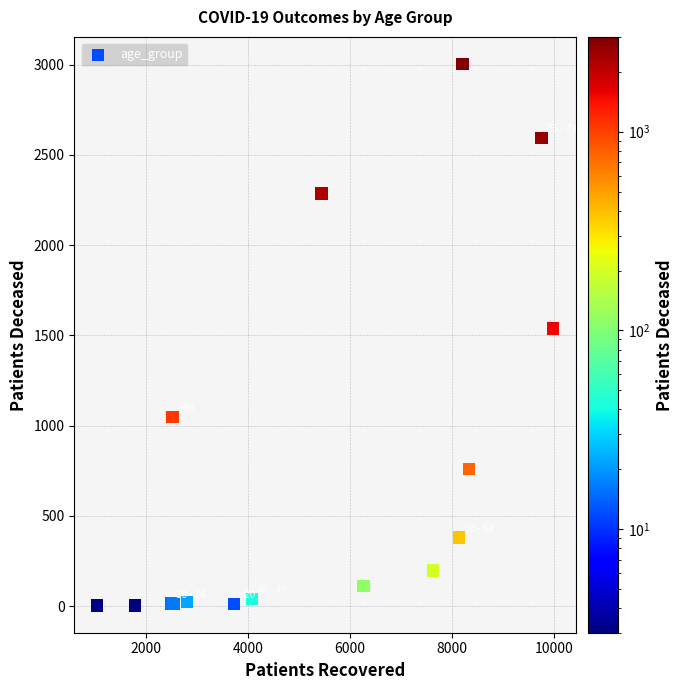

What Y value in the scatter plot is closest to 1503?

1539